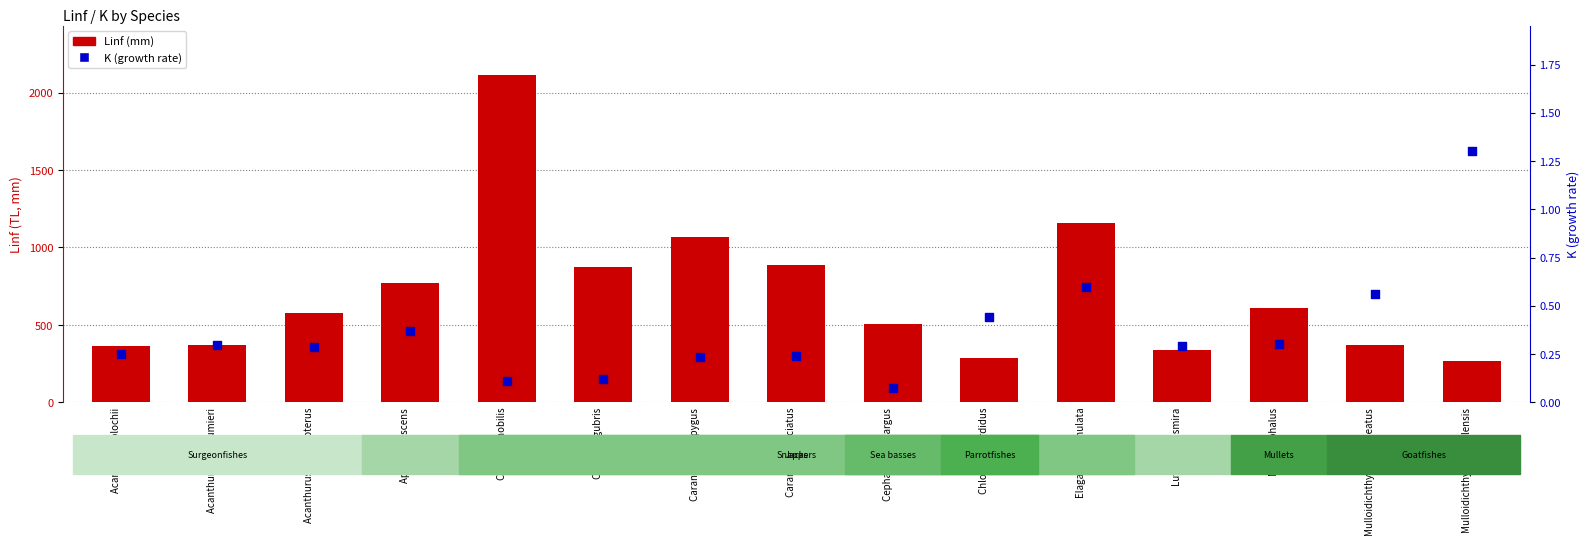

Which series contains the highest Y value?

Linf